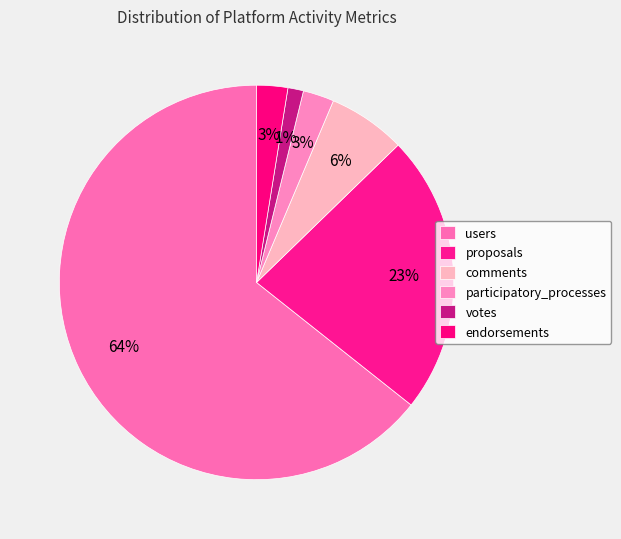

True or false: endorsements accounts for 3% of the total.

True